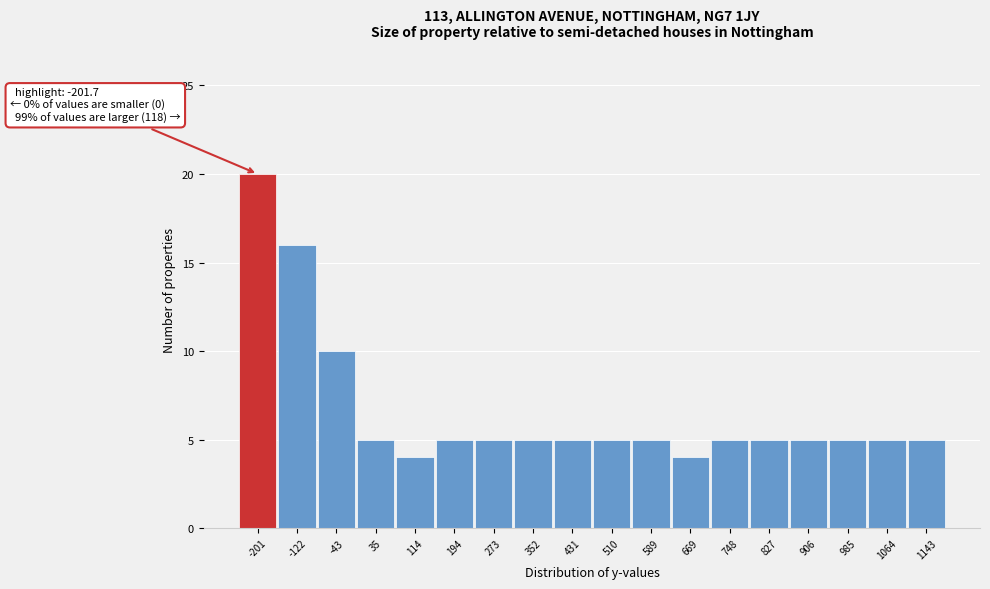

Reading left to right, what are all the values shown in this chart?

-201=20	-122=16	-43=10	35=5	114=4	194=5	273=5	352=5	431=5	510=5	589=5	669=4	748=5	827=5	906=5	985=5	1064=5	1143=5